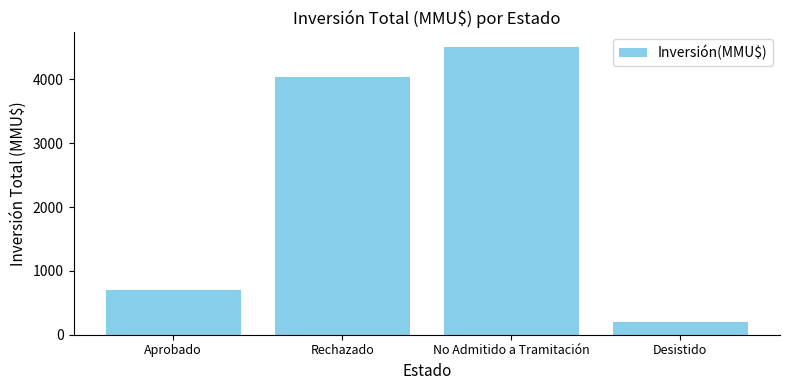

Rank the categories by value from highest to lowest.

No Admitido a Tramitación, Rechazado, Aprobado, Desistido